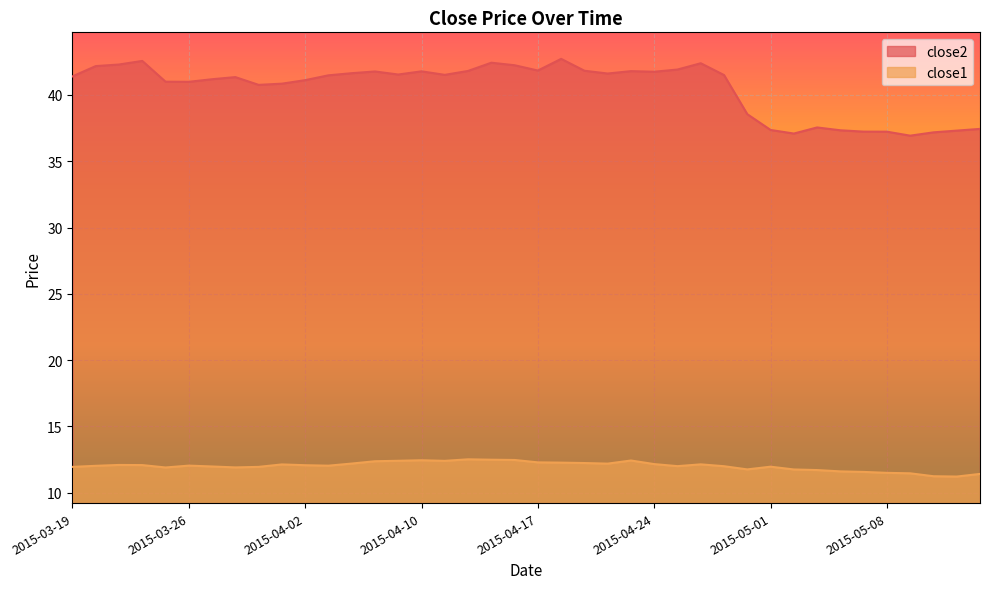

Is the value of close2 at 2015-04-28 greater than the value of close1 at 2015-04-28?

Yes